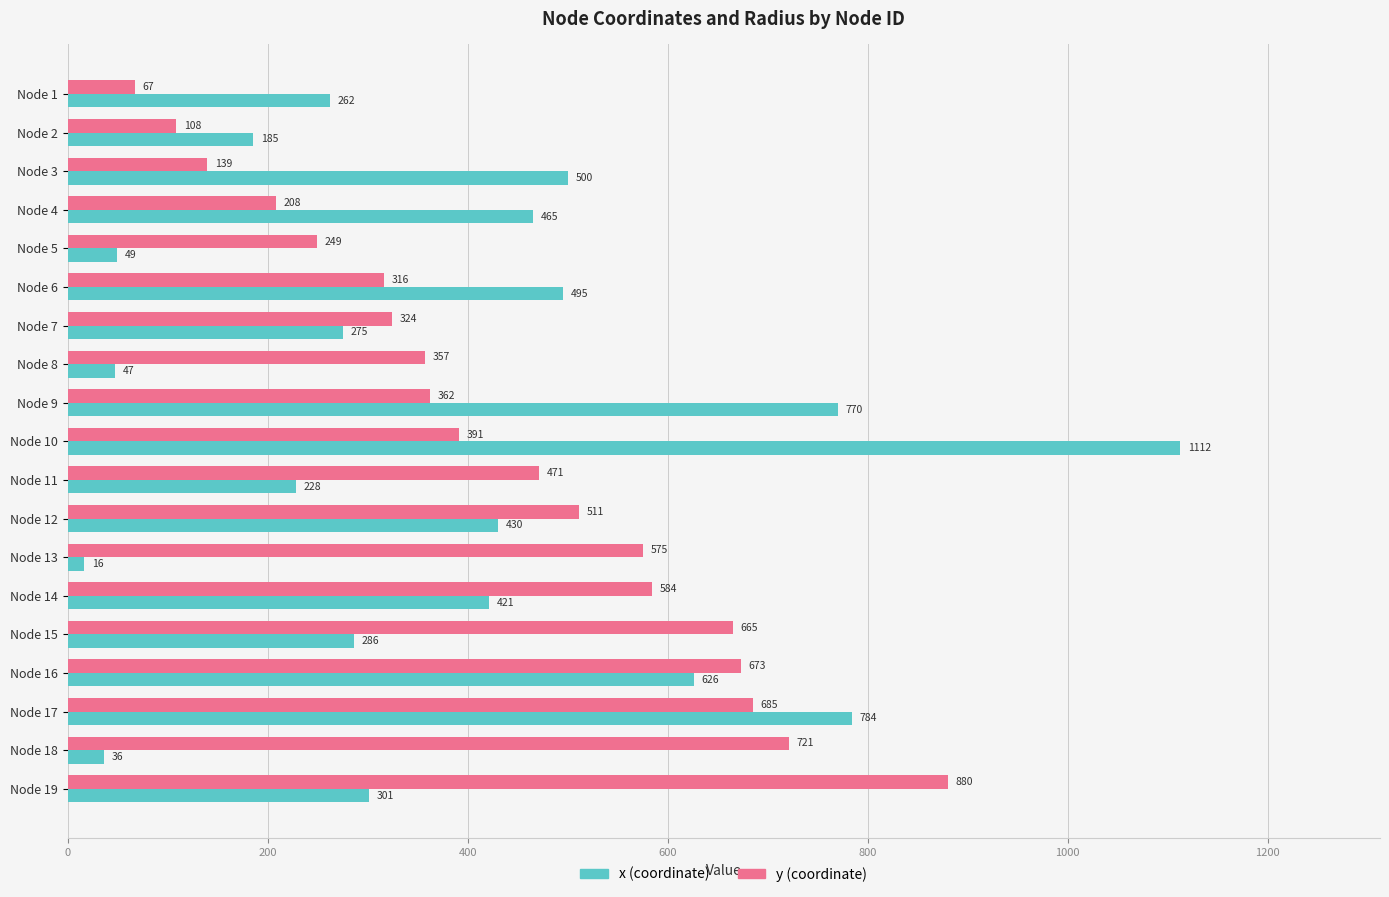

At which category is the sum across all series the highest?

Node 10